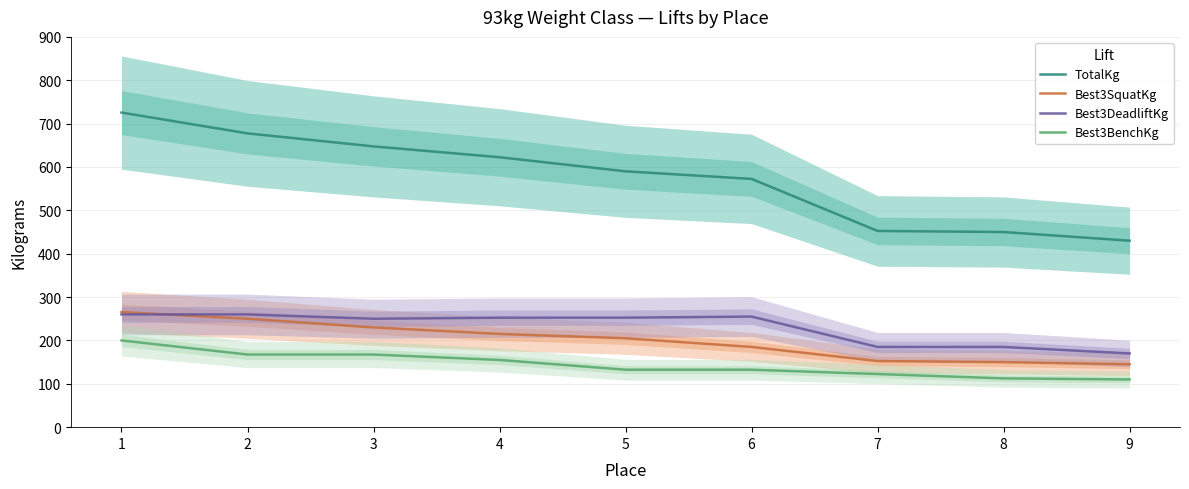

True or false: Best3DeadliftKg and Best3SquatKg intersect in this chart.

True